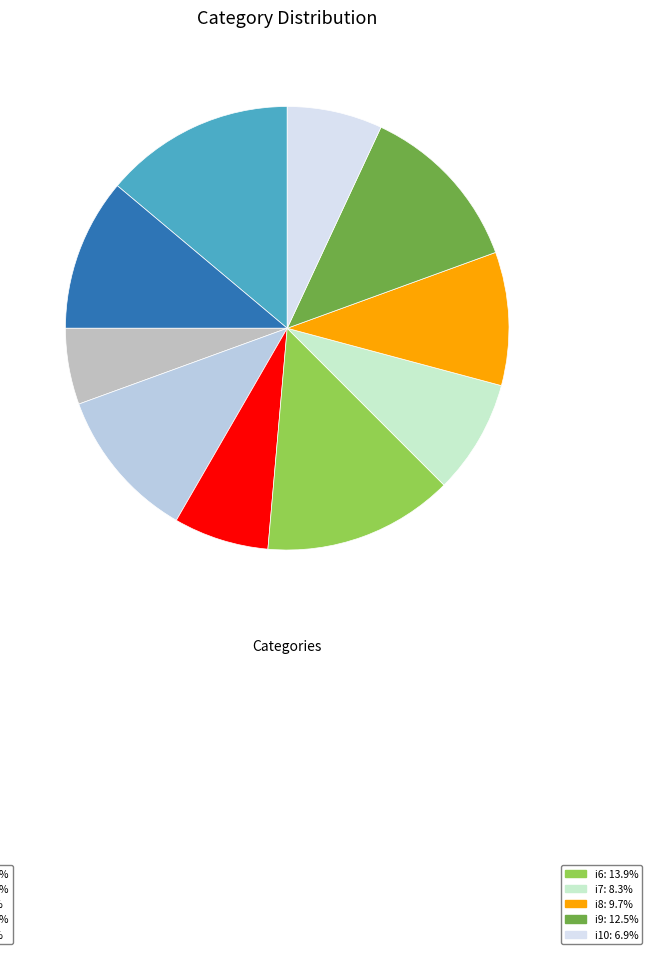

How many segments does this pie chart have?

10